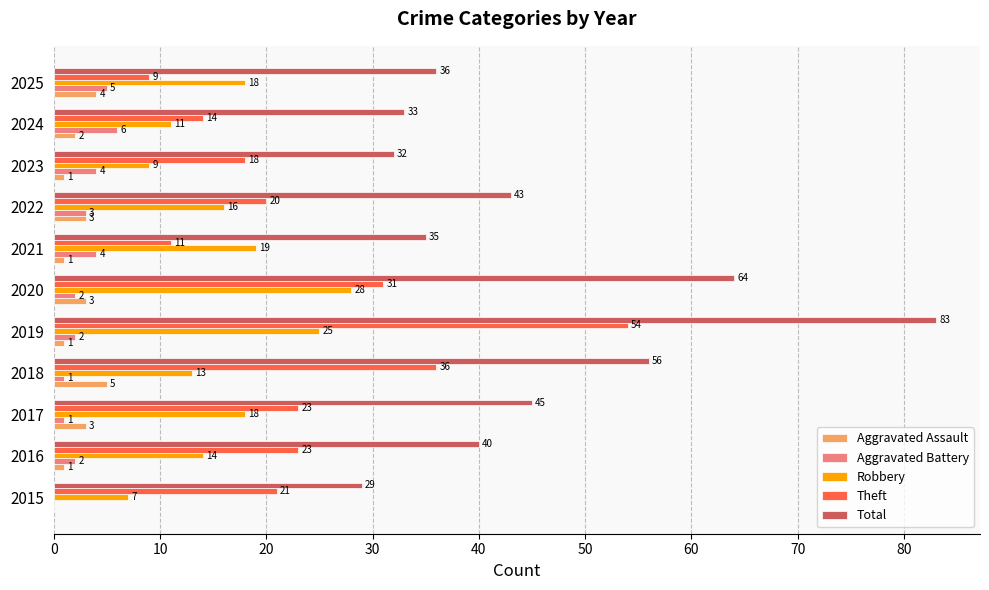

Which series changed the most between 2021 and 2022?

Theft